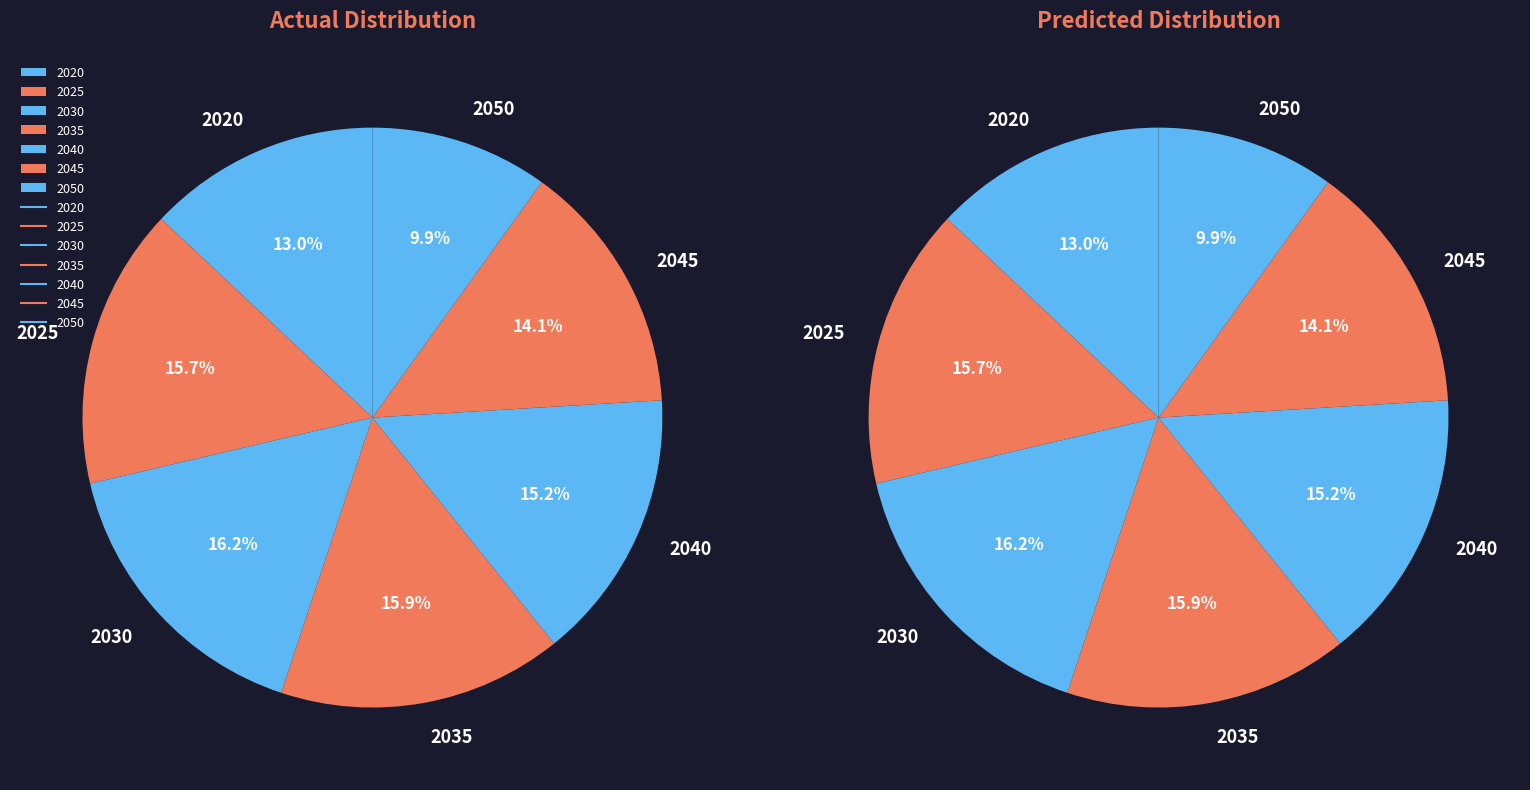

What is the change in value from 2040 to 2045?

-338159526.7